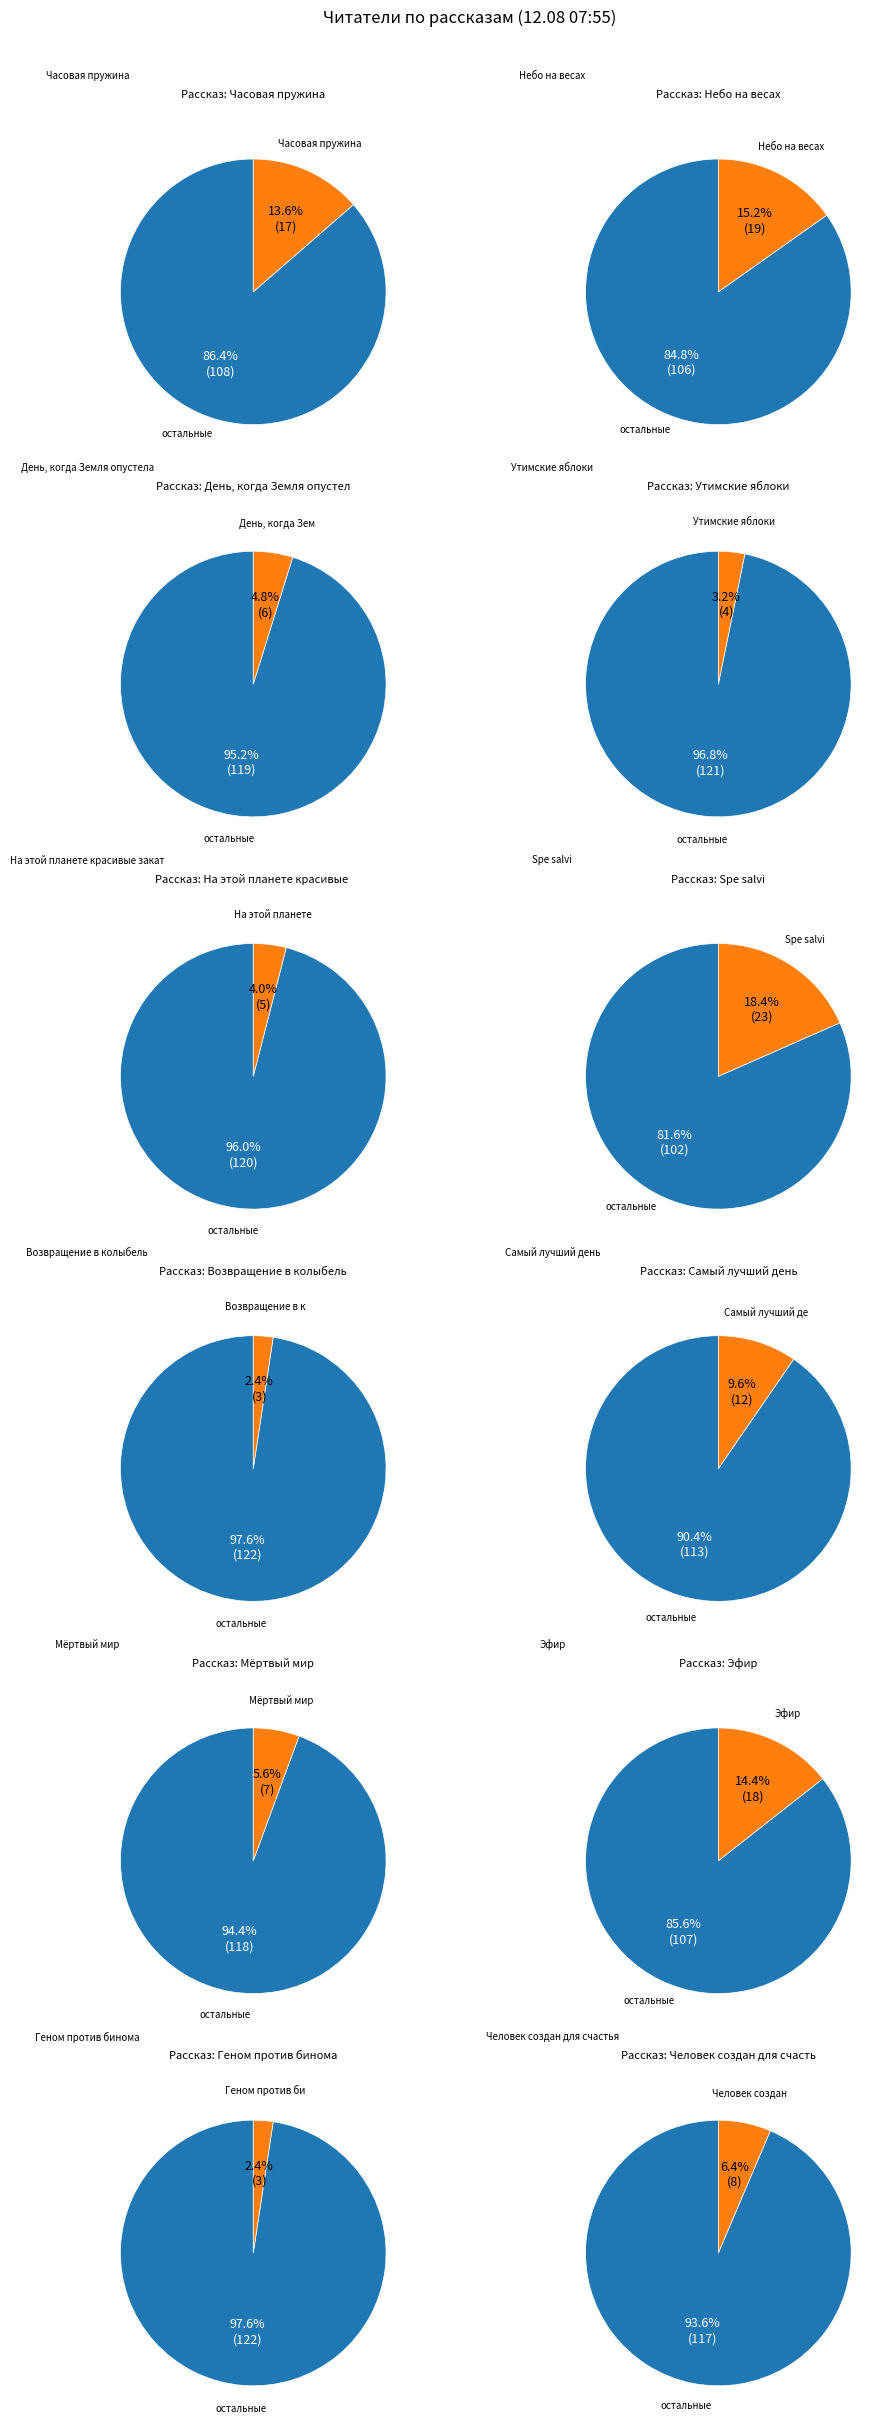

Does Часовая пружина account for over 50% of the chart?

No